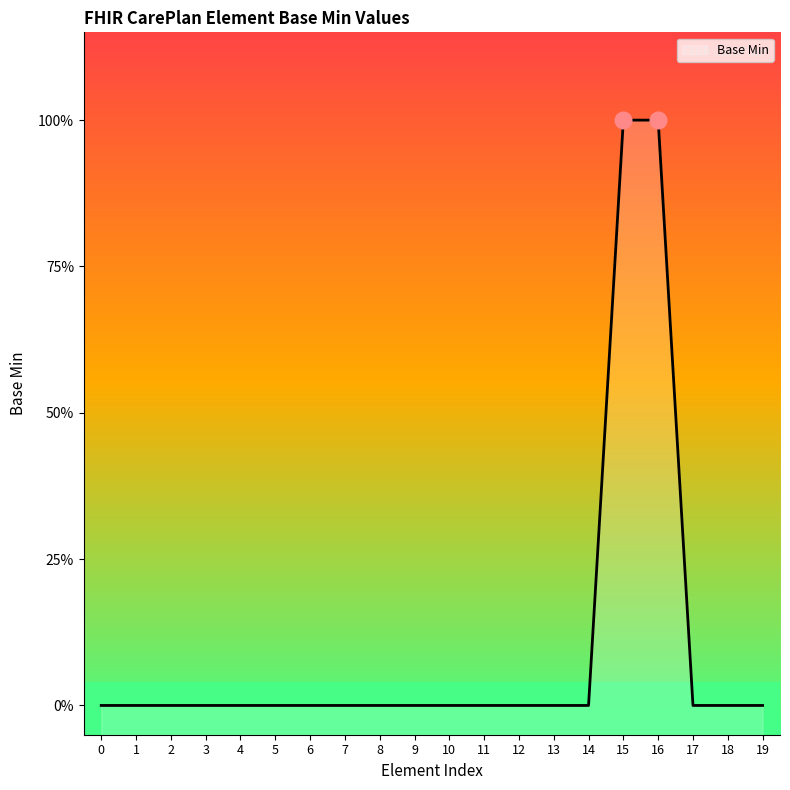

The value at 10 is 0. True or false?

False